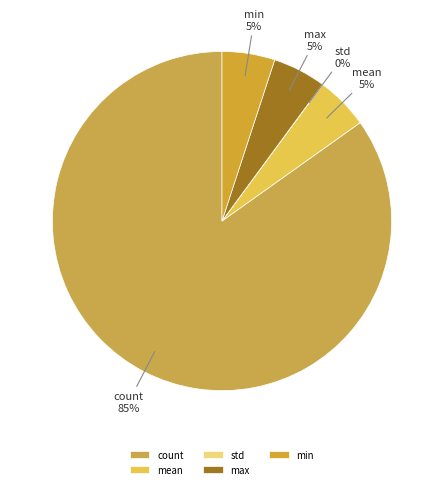

Which slice is the largest?

count